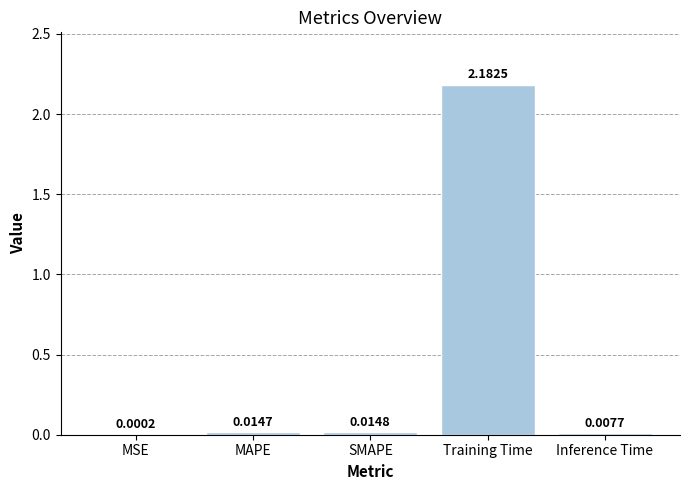

Where is the data nearest to the value 1?

SMAPE